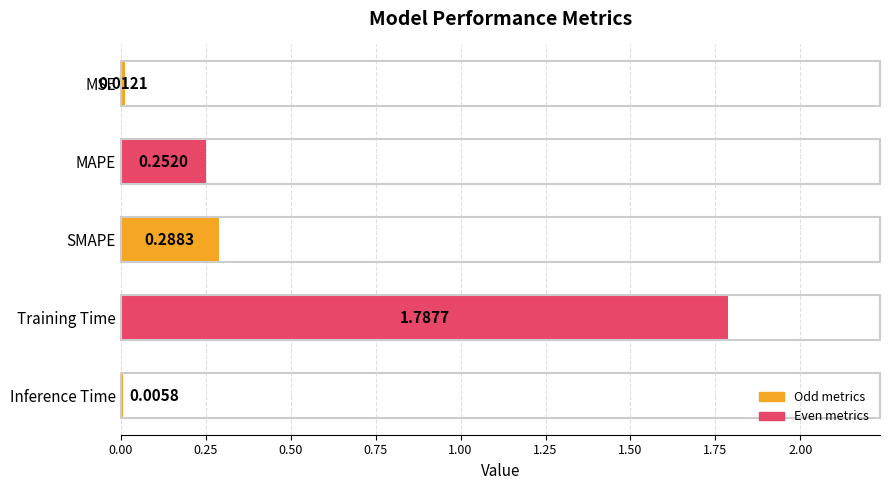

Are the bars horizontal?

Yes